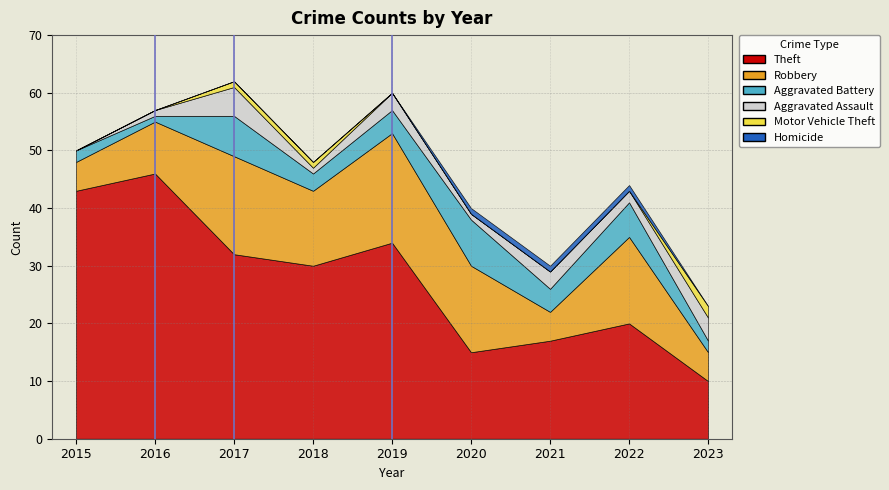

What is the difference between the maximum and minimum values in the Theft series?

36